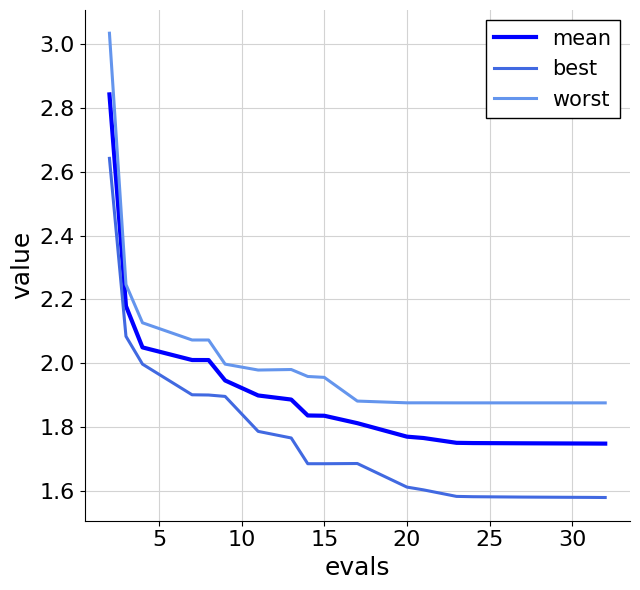

List the series in order of their overall mean, lowest first.

best, mean, worst